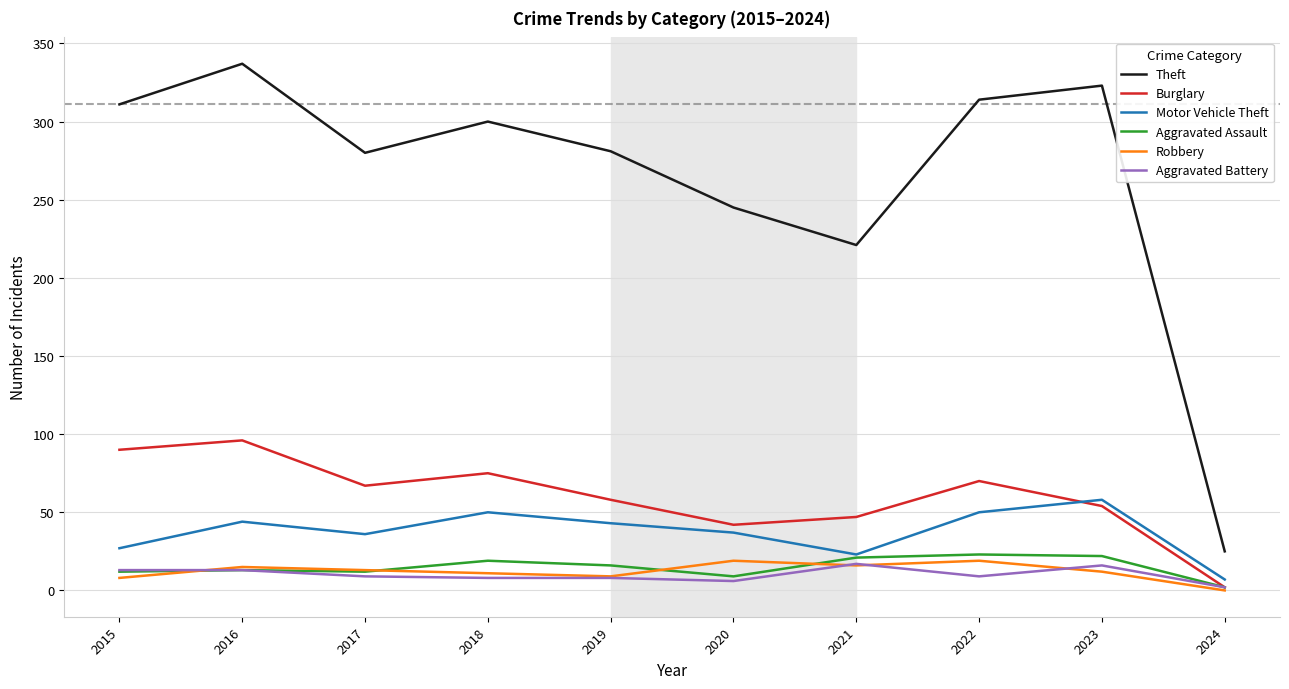

Which series has the largest total across all categories?

Theft